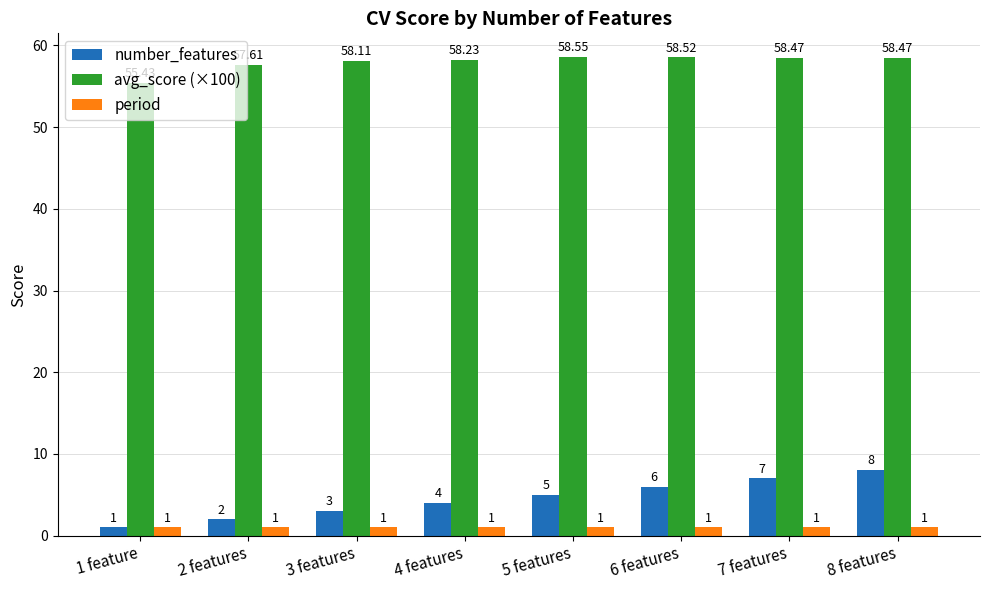

Between 2 features and 3 features, which series saw the biggest shift?

number_features